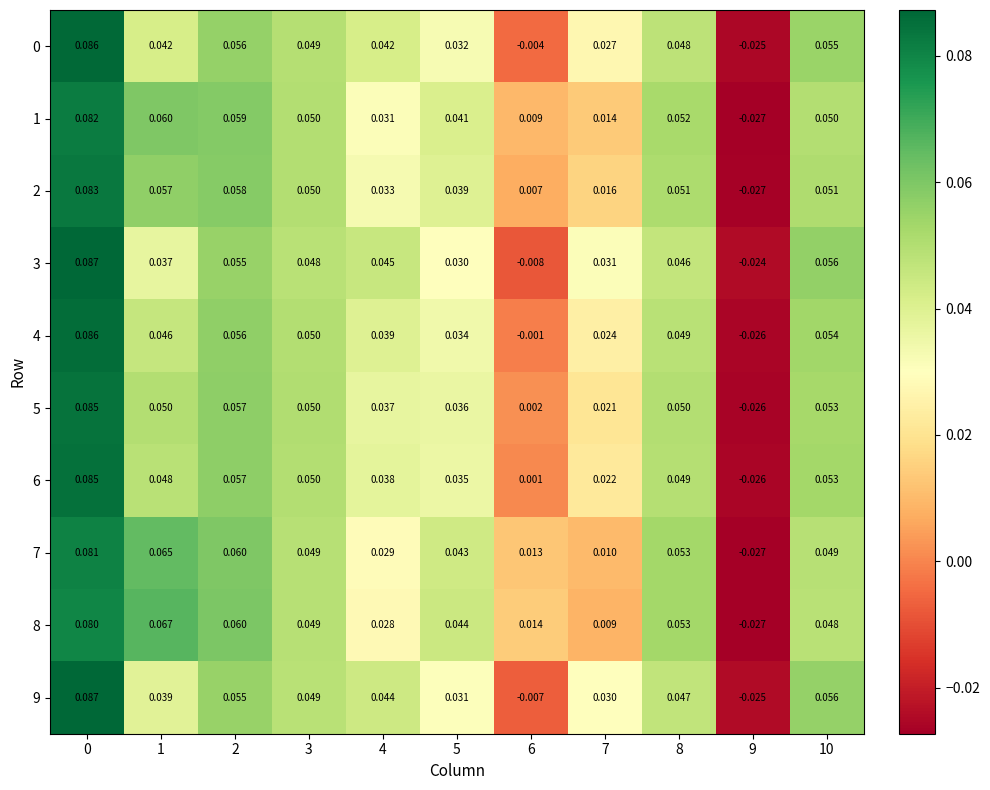

How many positive values does the 2 series have?

10